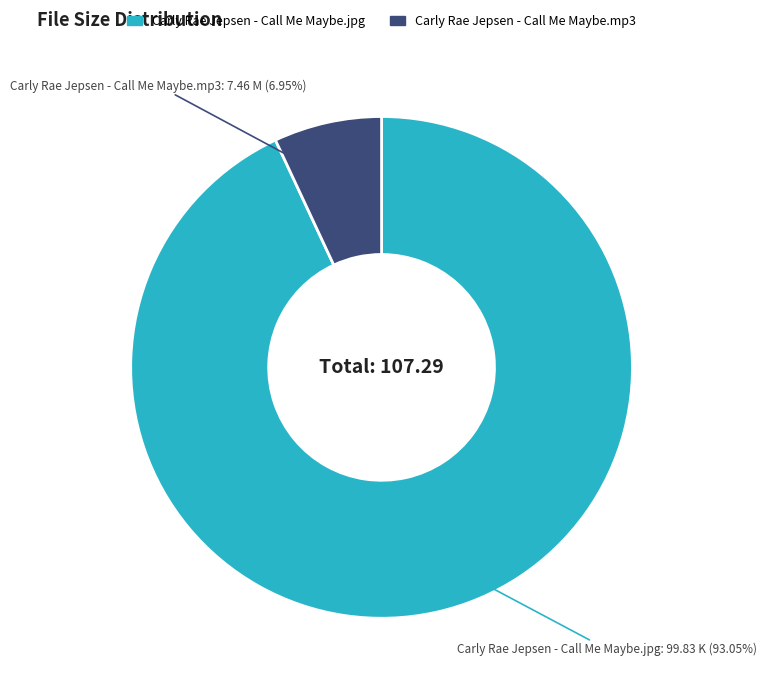

Which category has the smallest portion of the pie?

Carly Rae Jepsen - Call Me Maybe.mp3